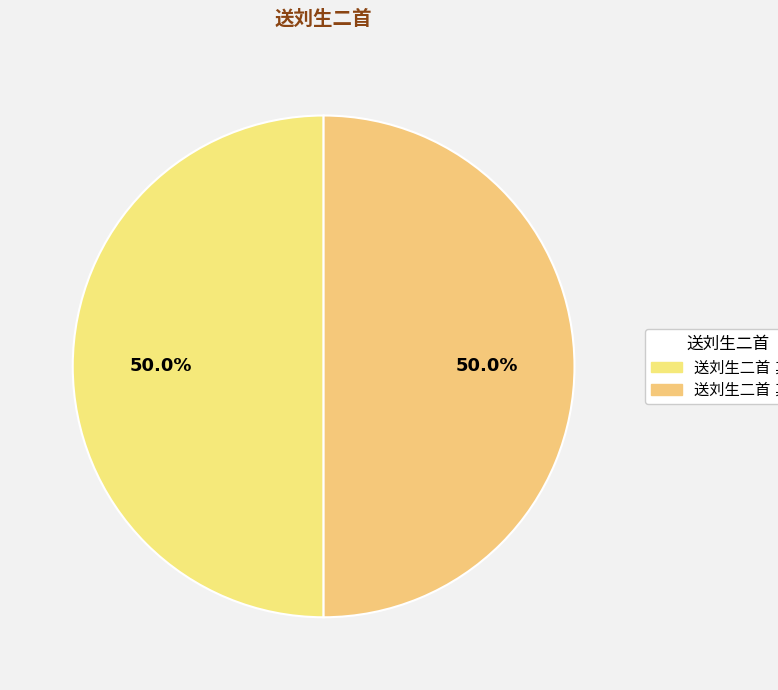

Count the number of slices in the pie.

2